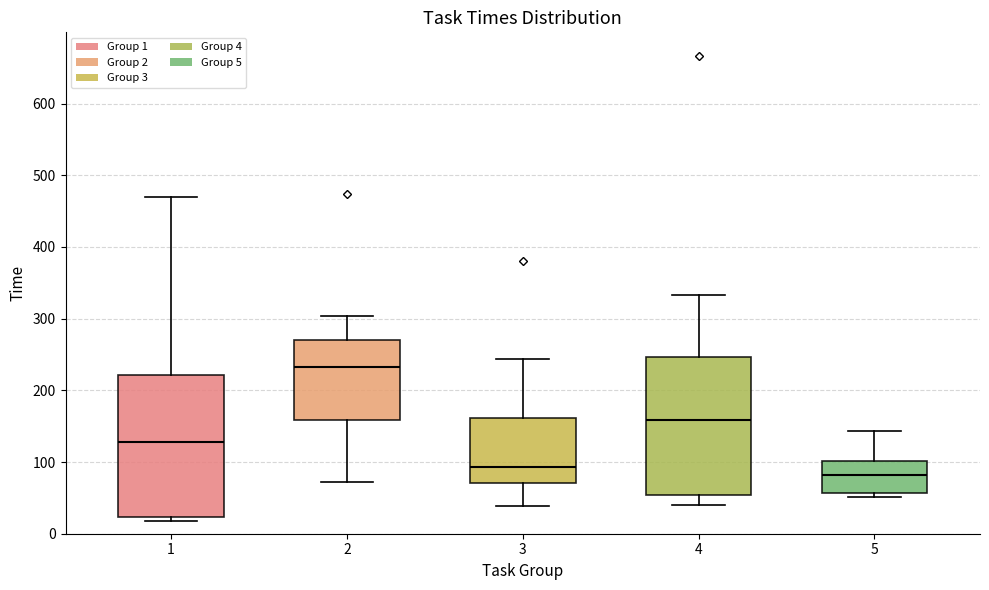

Where does the lower whisker of the box at x = 3 end on the y-axis? The values are not printed on the chart, so give them approximately, as read against the axis.

40